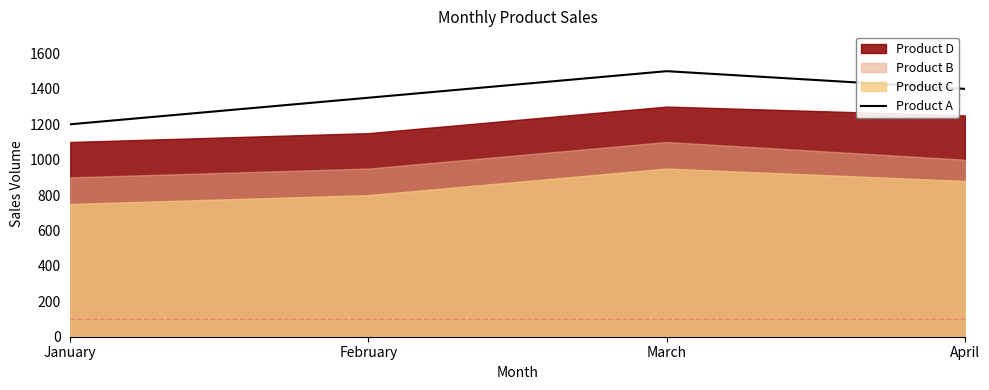

List the labels in order of Product A value, smallest first.

January, February, April, March